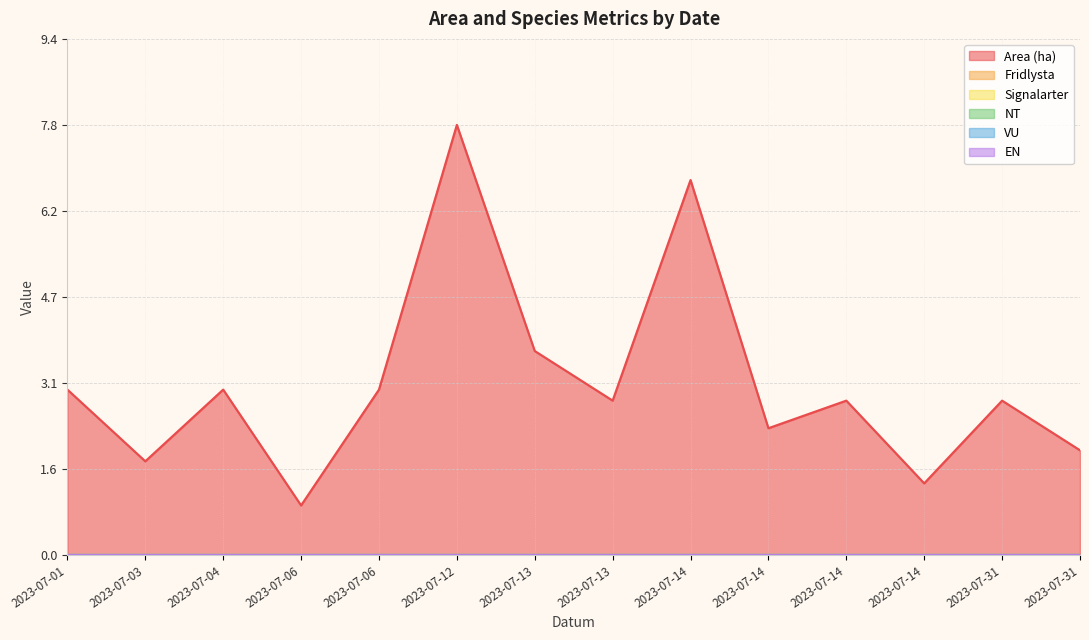

True or false: EN and NT cross at least once.

False